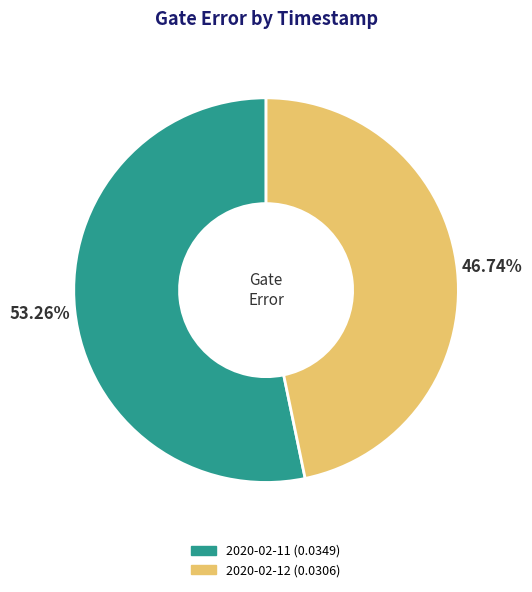

Which has a higher value, 2020-02-12 (0.0306) or 2020-02-11 (0.0349)?

2020-02-11 (0.0349)